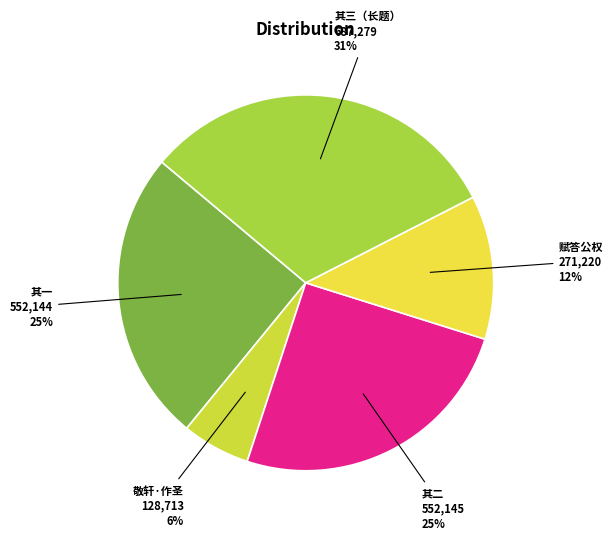

To the nearest percent, what is the average slice percentage?

20%